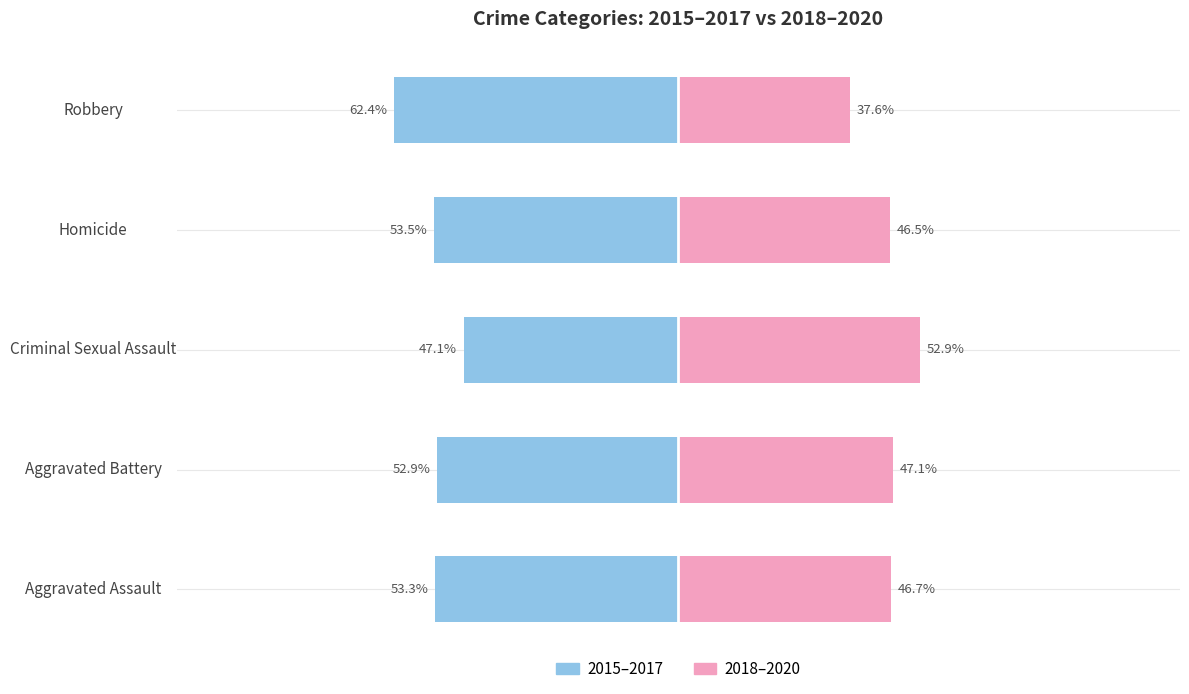

At how many categories does at least one series exceed 11?

5